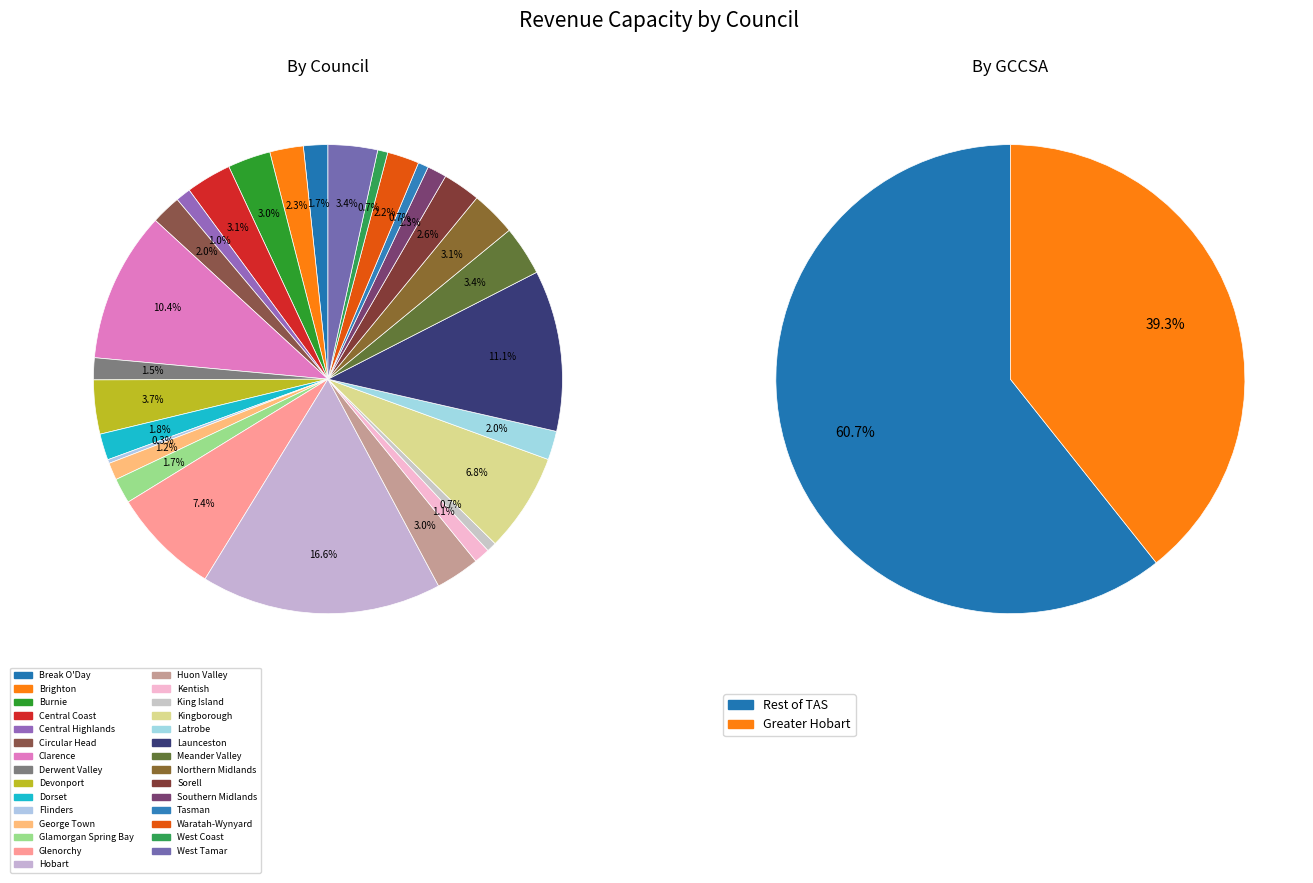

What is the change in value from George Town to King Island?

-3981939